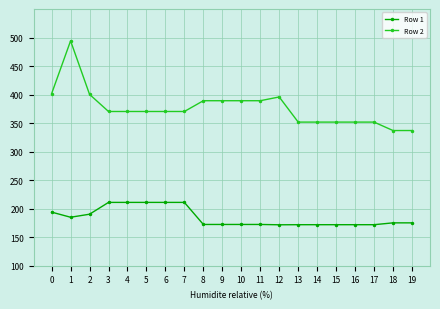

The Row 2 series shows 370.3 at 6. True or false?

True